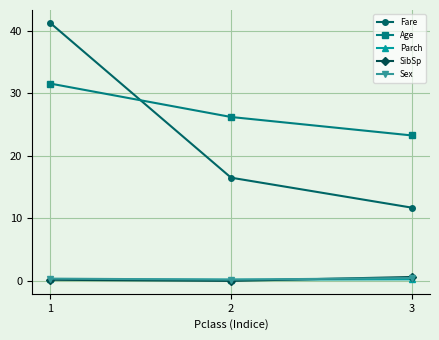

What is the value of the SibSp point at the 1st from the left?

0.2